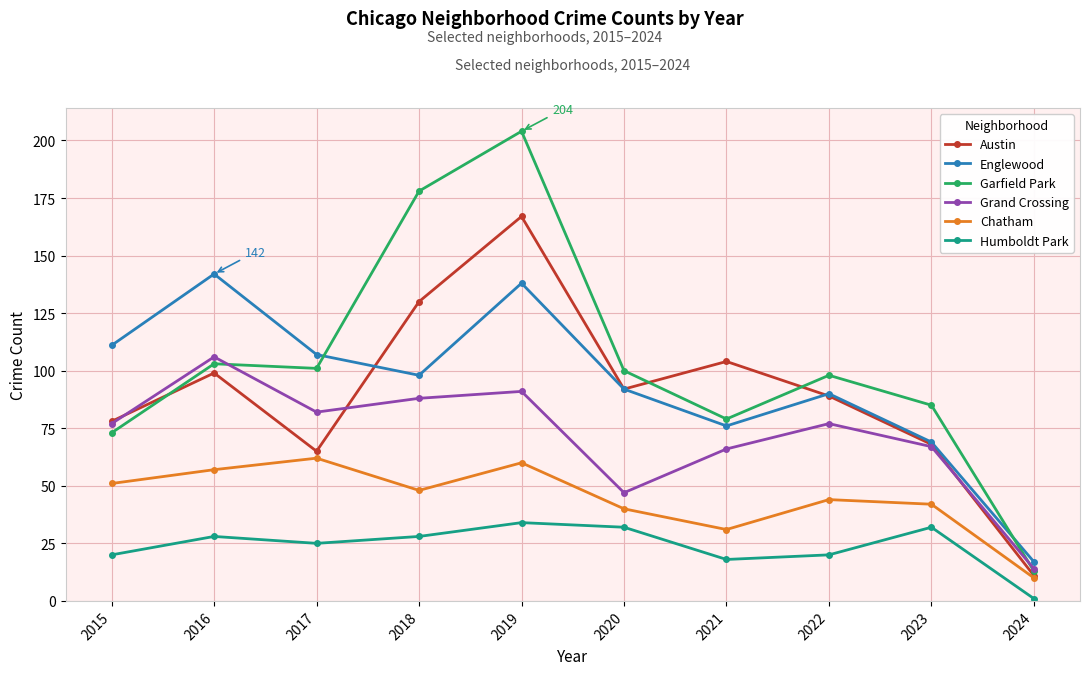

Reading right to left, transcribe all the data shown in this chart.

Austin: 11	68	89	104	92	167	130	65	99	78
Englewood: 17	69	90	76	92	138	98	107	142	111
Garfield Park: 13	85	98	79	100	204	178	101	103	73
Grand Crossing: 14	67	77	66	47	91	88	82	106	77
Chatham: 10	42	44	31	40	60	48	62	57	51
Humboldt Park: 1	32	20	18	32	34	28	25	28	20